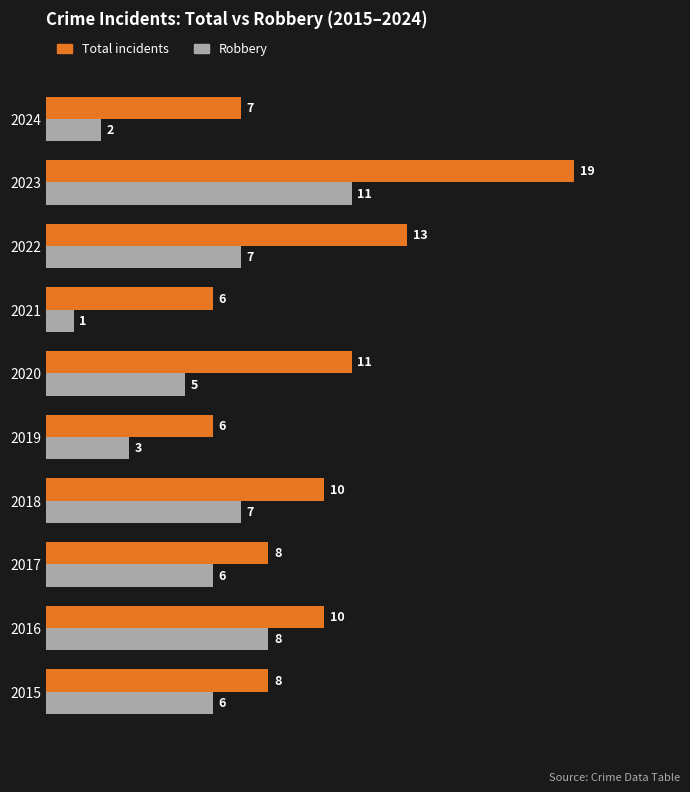

Which category has the lowest value across all series?

2021